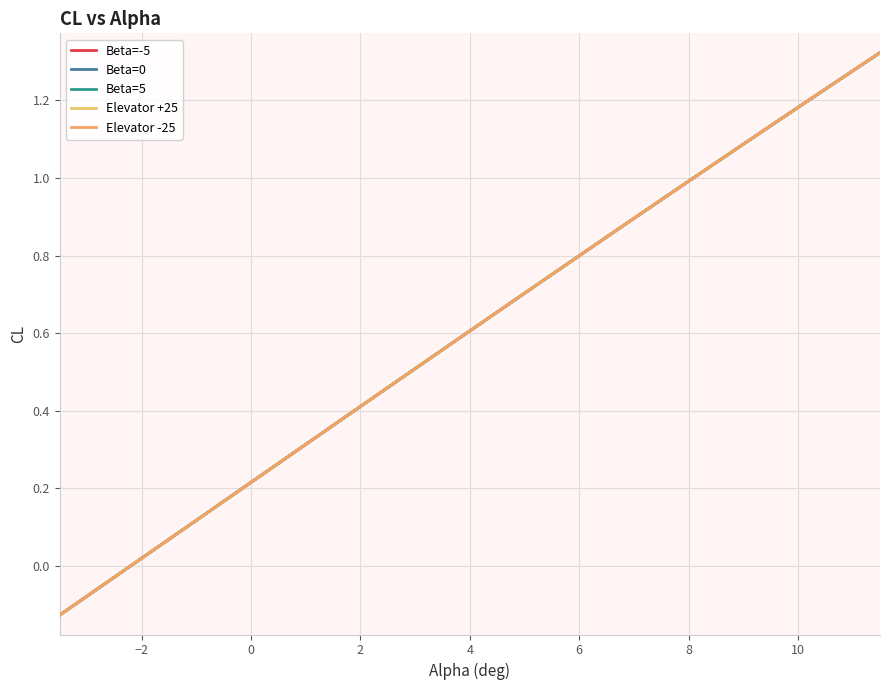

Is this an area chart (filled region under the line)?

No